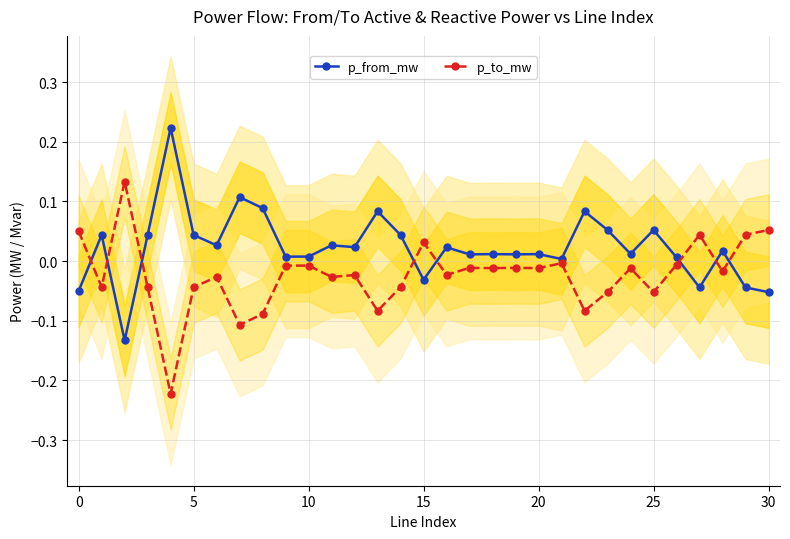

How many values in the p_to_mw series exceed 0?

6